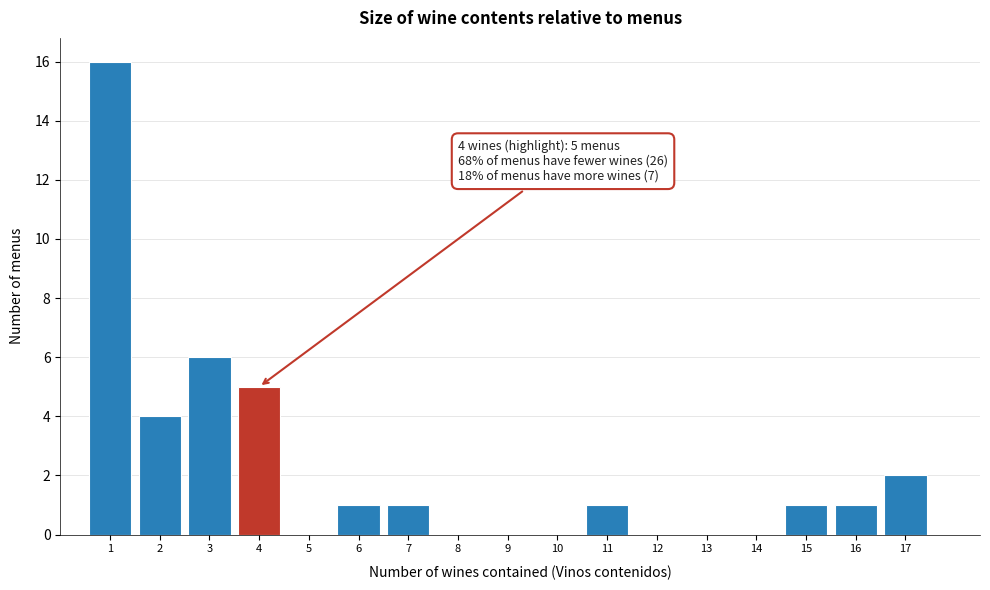

Over which range of the x-axis is the bar tallest?

0.5 to 1.5